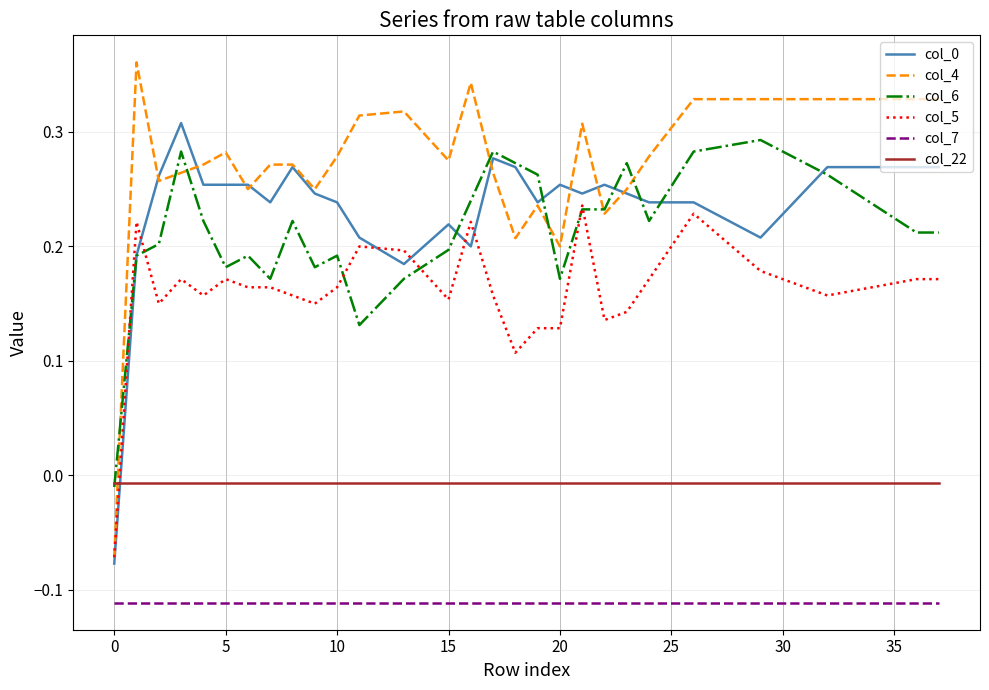

Which series has the widest spread of values?

col_4